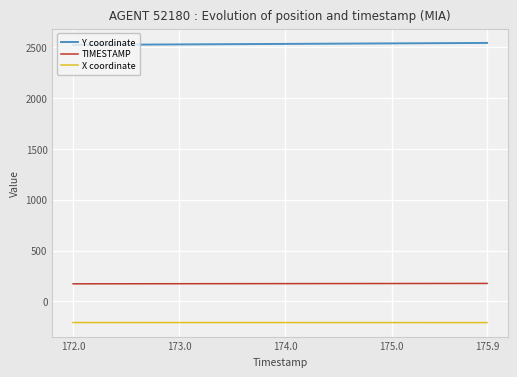

What is the maximum value shown in the chart?

2543.6